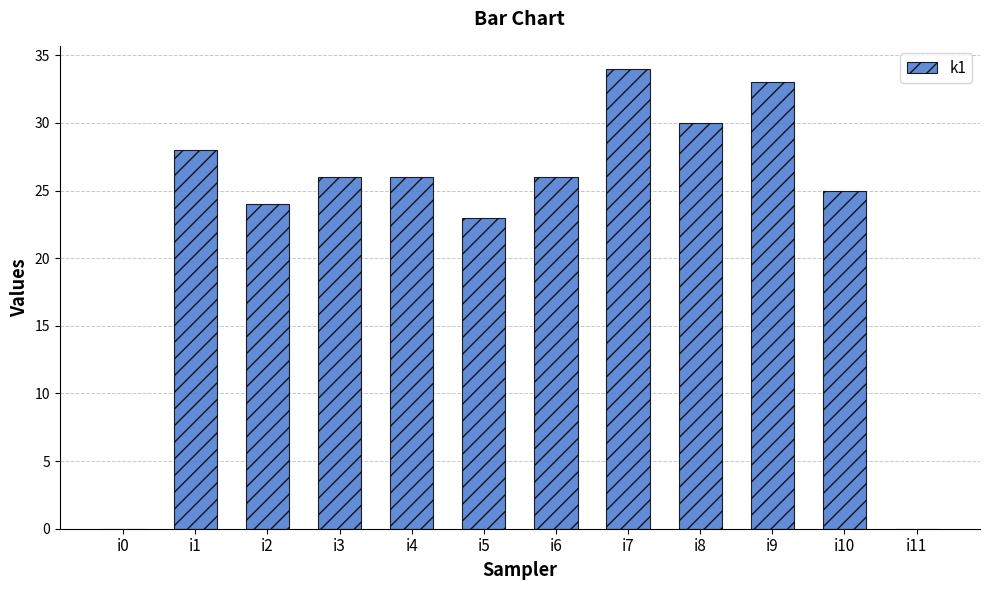

Reading left to right, list all the values displayed in this chart.

i0=0	i1=28	i2=24	i3=26	i4=26	i5=23	i6=26	i7=34	i8=30	i9=33	i10=25	i11=0